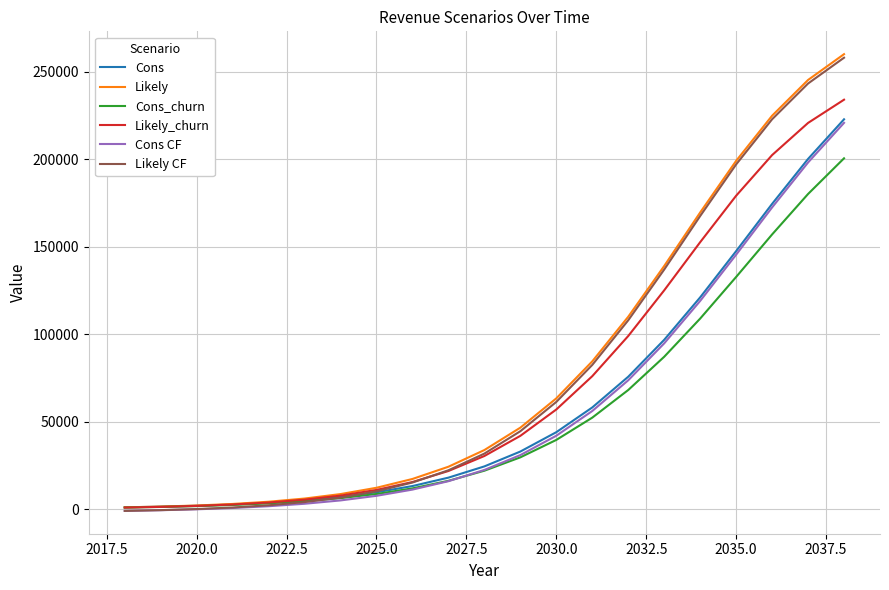

Which series has the largest range (max minus min)?

Likely